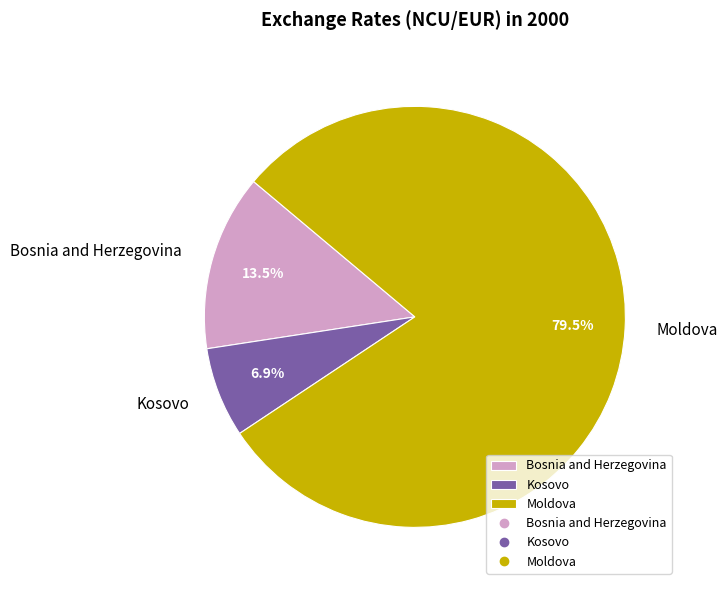

Count the number of slices in the pie.

3